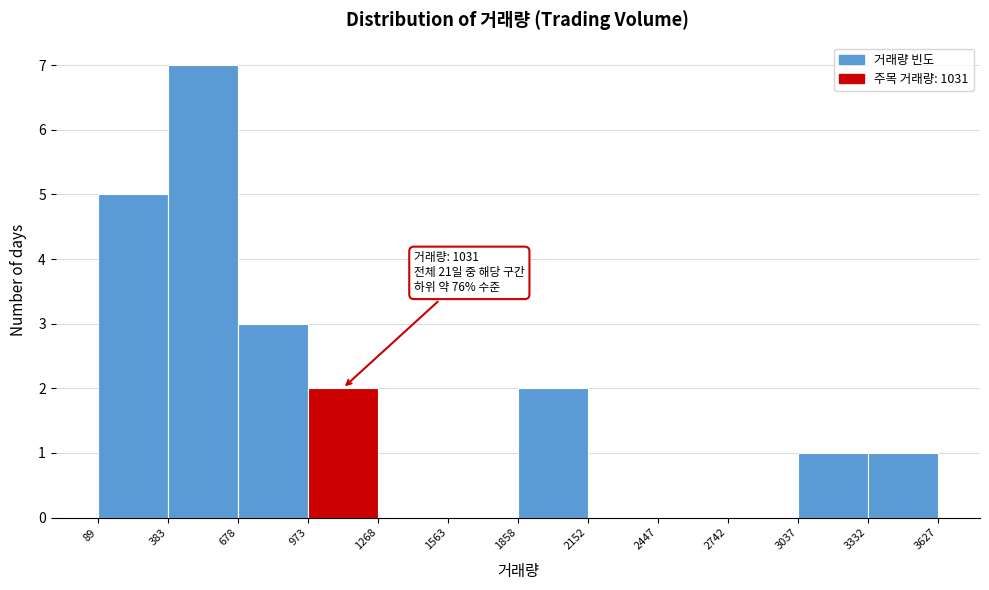

Which range on the x-axis has the tallest bar?

383 to 678